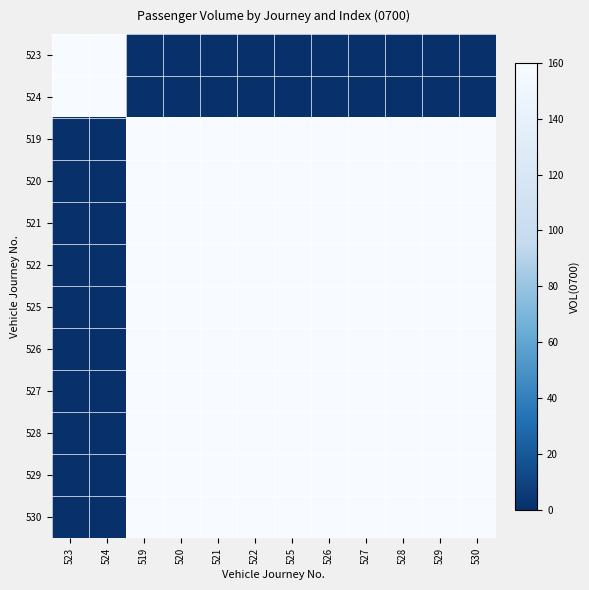

List the series in order of their peak value, lowest first.

523, 519, 520, 521, 522, 525, 526, 527, 528, 529, 530, 524